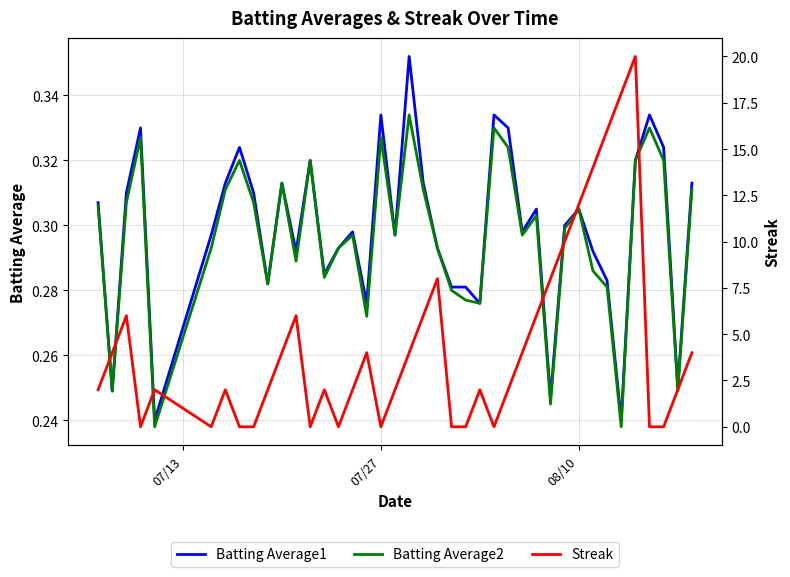

In Batting Average1, how many points are lower than both neighbors (excluding endpoints)?

12